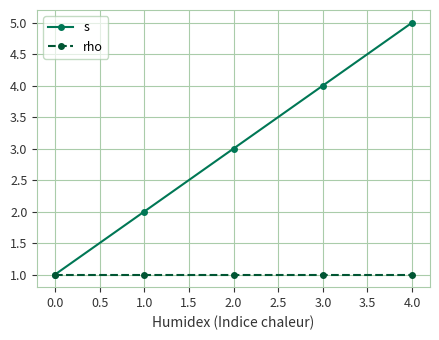

Does the chart have visible grid lines?

Yes